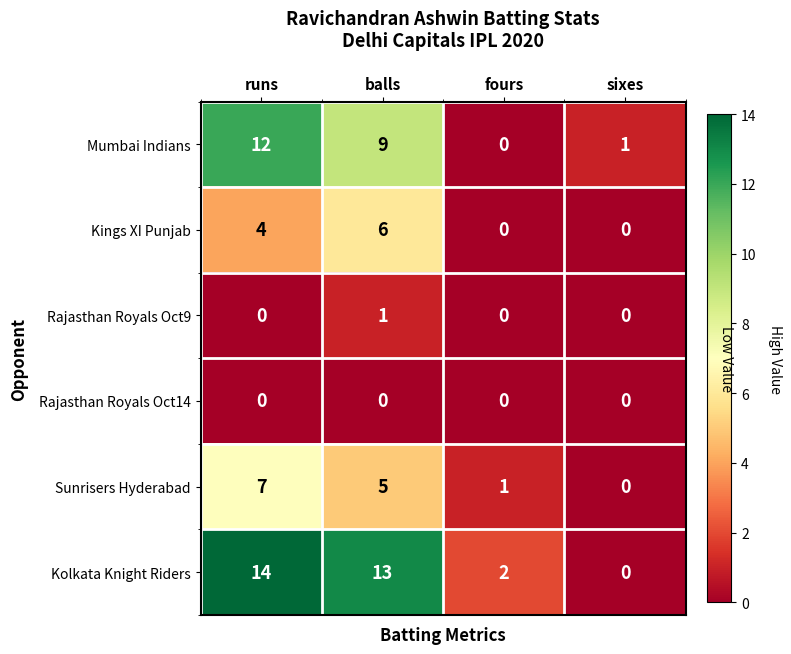

What is the greatest value displayed?

14